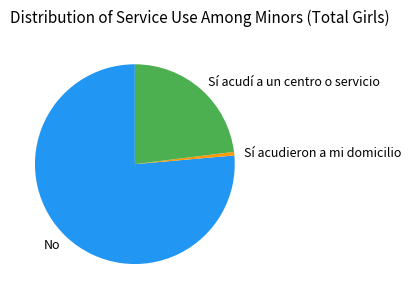

Rank the categories by value from lowest to highest.

Sí acudieron a mi domicilio, Sí acudí a un centro o servicio, No